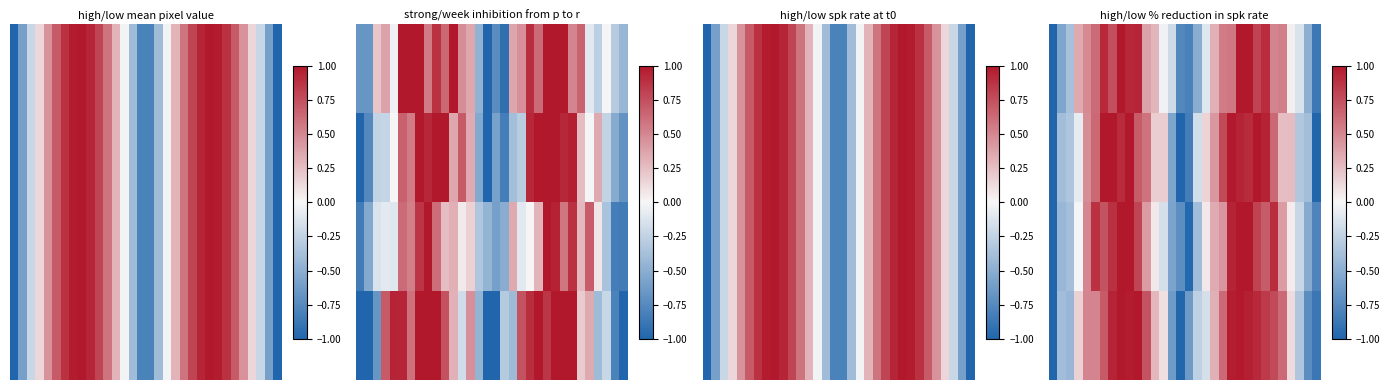

Which category has the highest value across all series?

8